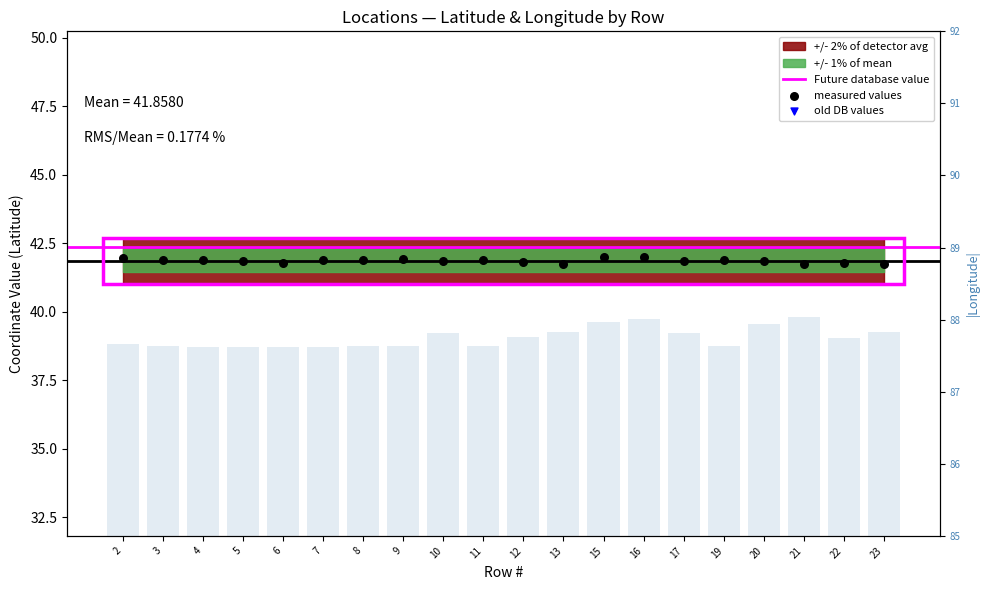

At which category is the sum across all series the highest?

16